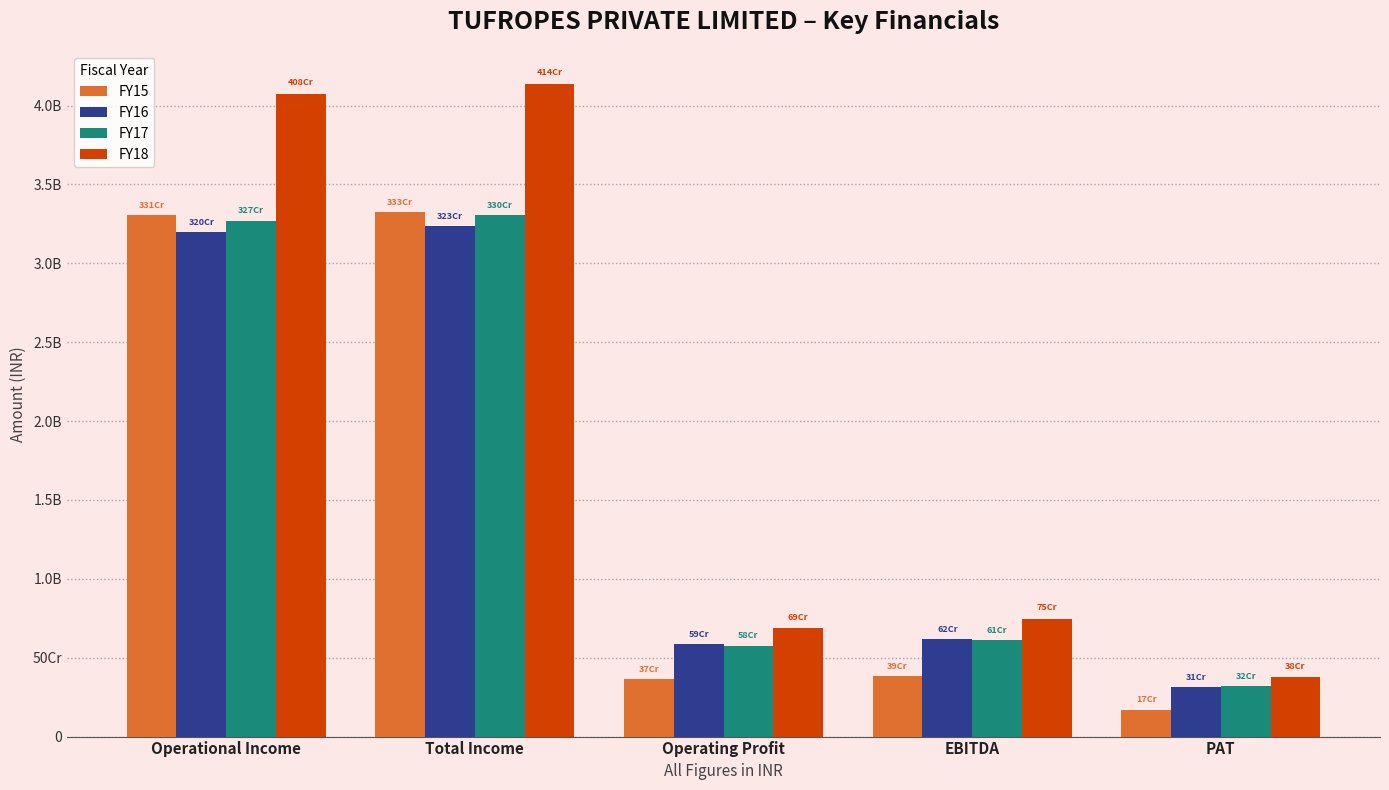

What are all the series names shown in the legend?

FY15, FY16, FY17, FY18